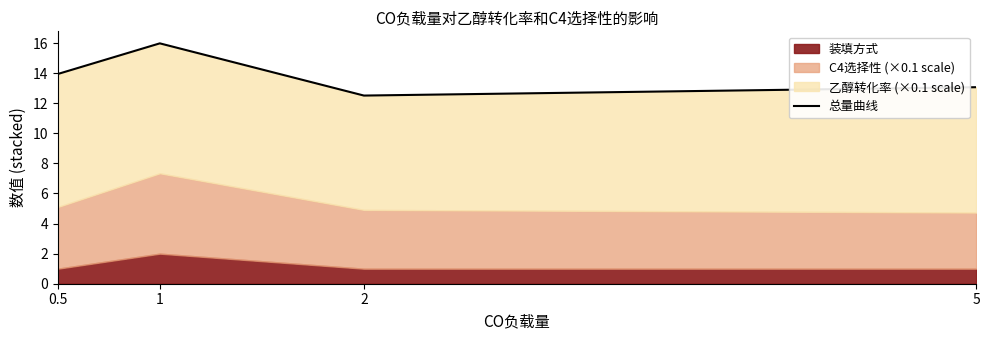

The value at 5 is 7.3. True or false?

False